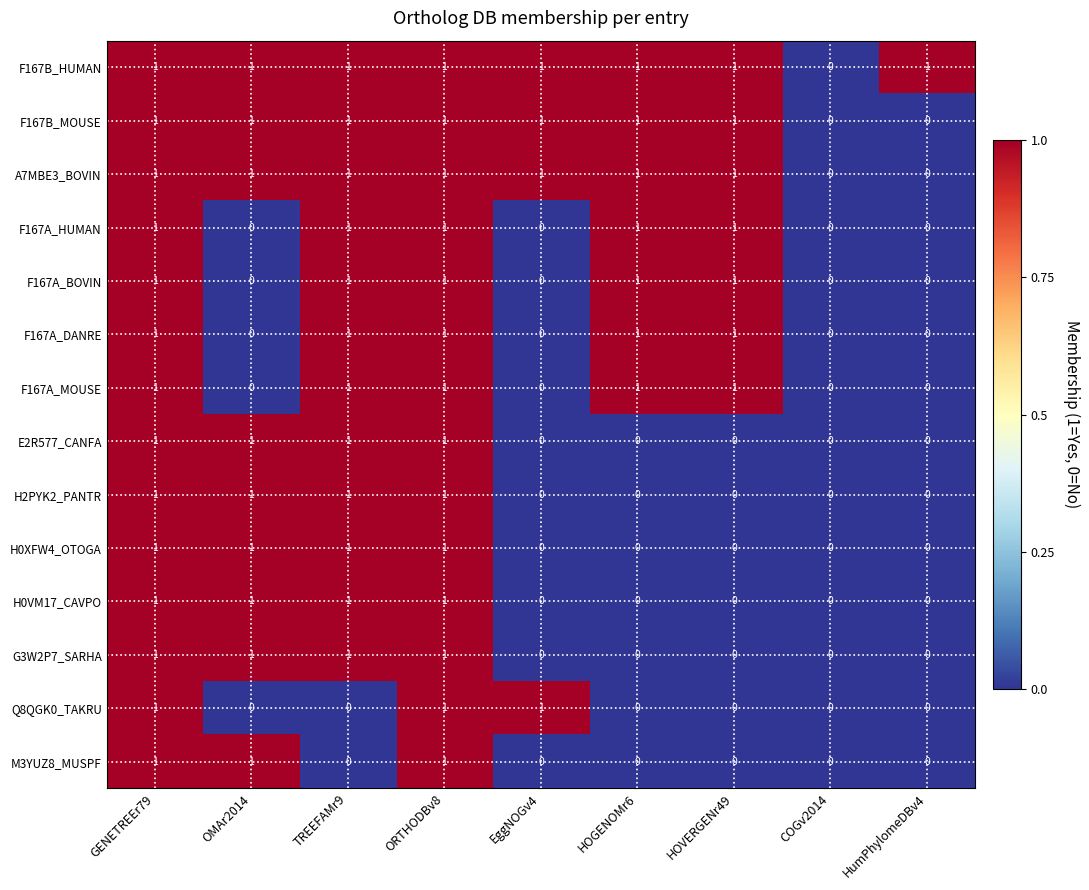

How many G3W2P7_SARHA values are between 0 and 1?

9